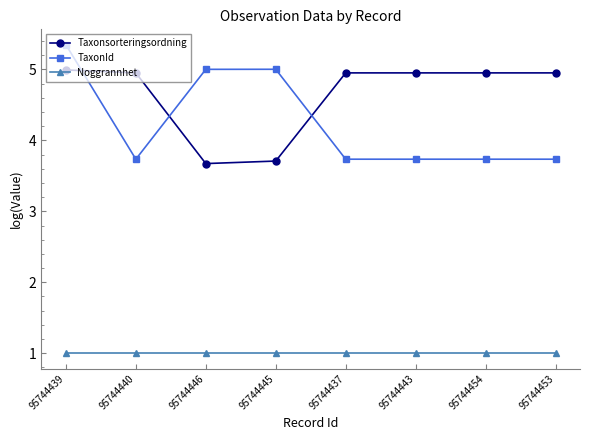

What is the value of the TaxonId point at the 5th from the left?

3.7